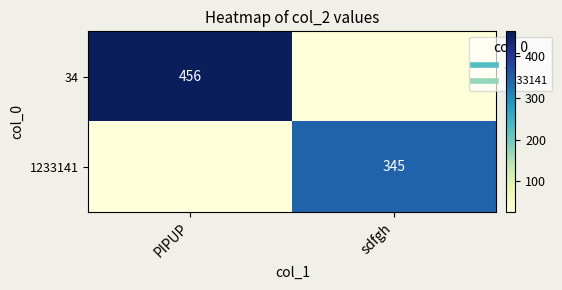

What is the total value across all series at sdfgh?

345